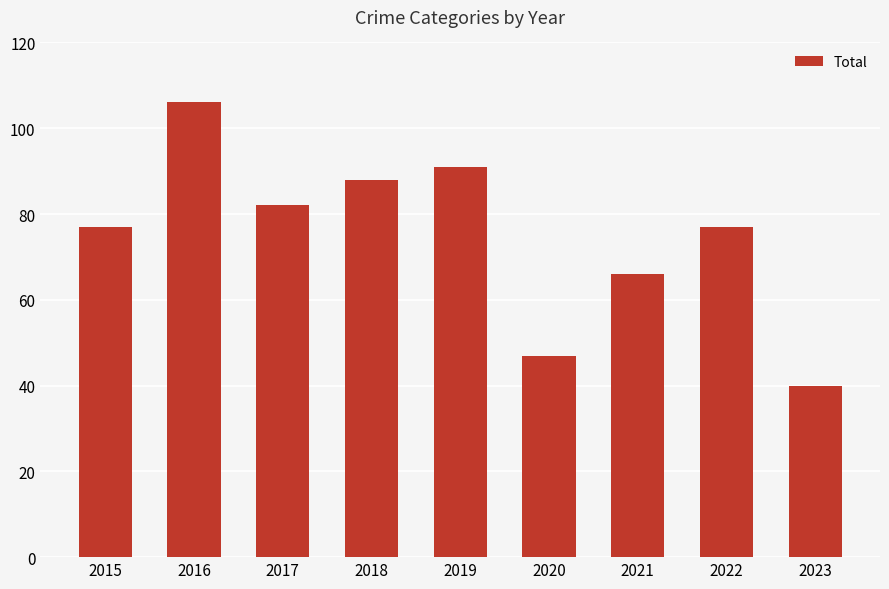

What is the difference between the maximum and minimum values?

66